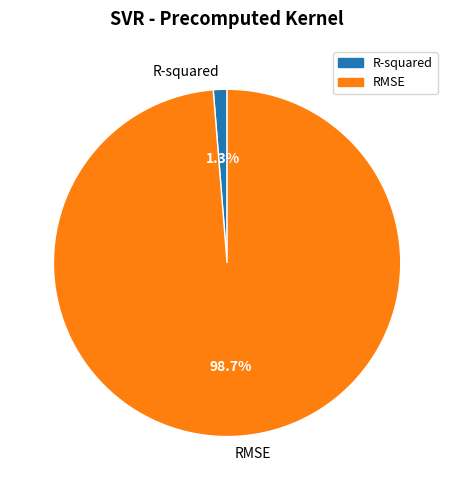

How many segments does this pie chart have?

2